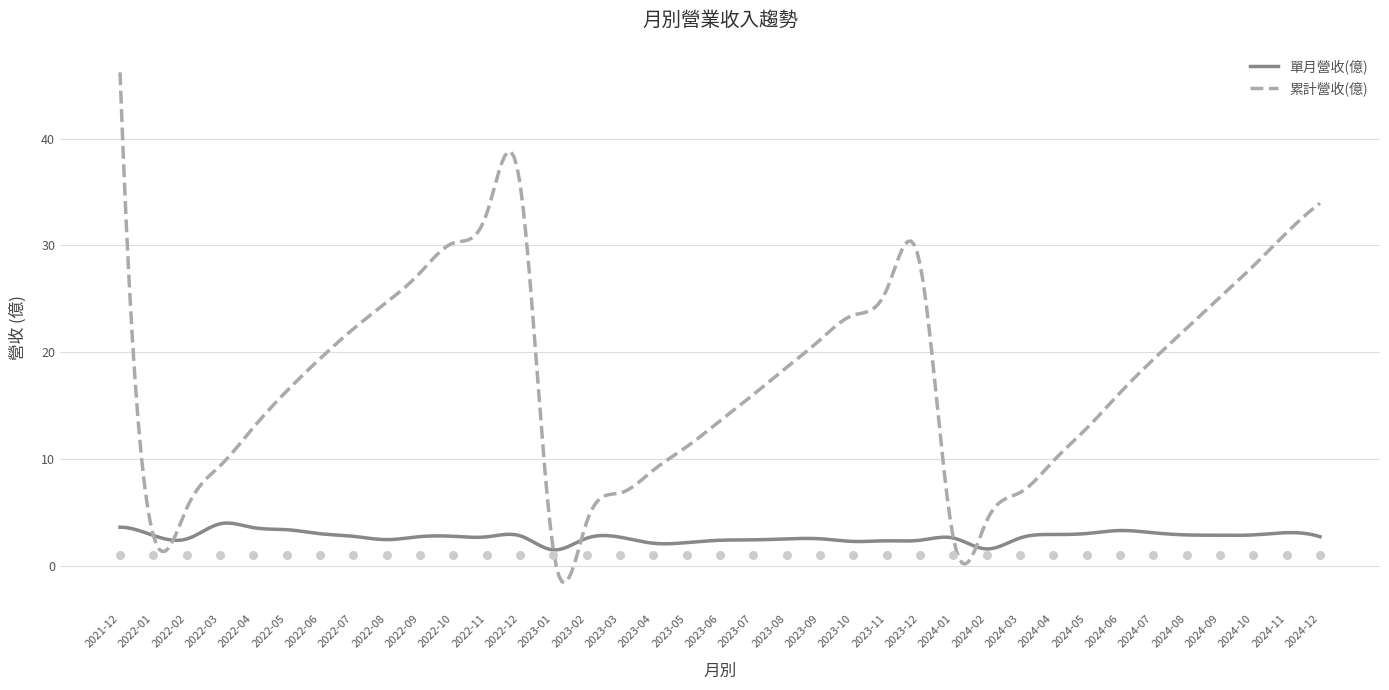

At how many categories does at least one series exceed 24?

12